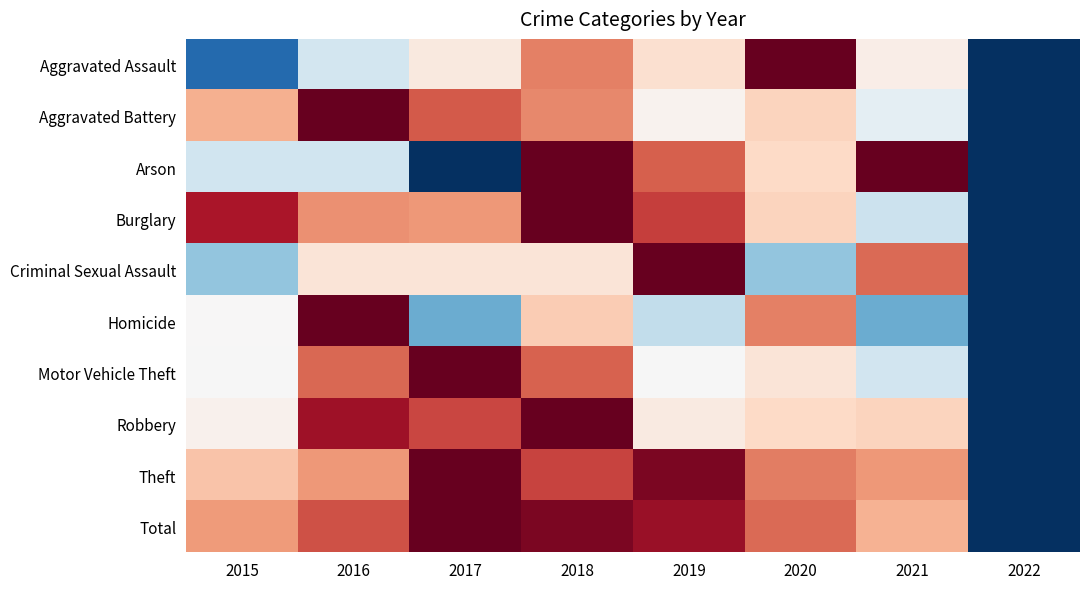

Reading left to right, what are all the values shown in this chart?

Aggravated Assault: 2015=0.1	2016=0.4	2017=0.5	2018=0.8	2019=0.6	2020=1.0	2021=0.5	2022=0.0
Aggravated Battery: 2015=0.7	2016=1.0	2017=0.8	2018=0.7	2019=0.5	2020=0.6	2021=0.5	2022=0.0
Arson: 2015=0.4	2016=0.4	2017=0.0	2018=1.0	2019=0.8	2020=0.6	2021=1.0	2022=0.0
Burglary: 2015=0.9	2016=0.7	2017=0.7	2018=1.0	2019=0.8	2020=0.6	2021=0.4	2022=0.0
Criminal Sexual Assault: 2015=0.3	2016=0.6	2017=0.6	2018=0.6	2019=1.0	2020=0.3	2021=0.8	2022=0.0
Homicide: 2015=0.5	2016=1.0	2017=0.2	2018=0.6	2019=0.4	2020=0.8	2021=0.2	2022=0.0
Motor Vehicle Theft: 2015=0.5	2016=0.8	2017=1.0	2018=0.8	2019=0.5	2020=0.6	2021=0.4	2022=0.0
Robbery: 2015=0.5	2016=0.9	2017=0.8	2018=1.0	2019=0.5	2020=0.6	2021=0.6	2022=0.0
Theft: 2015=0.6	2016=0.7	2017=1.0	2018=0.8	2019=1.0	2020=0.8	2021=0.7	2022=0.0
Total: 2015=0.7	2016=0.8	2017=1.0	2018=1.0	2019=0.9	2020=0.8	2021=0.7	2022=0.0